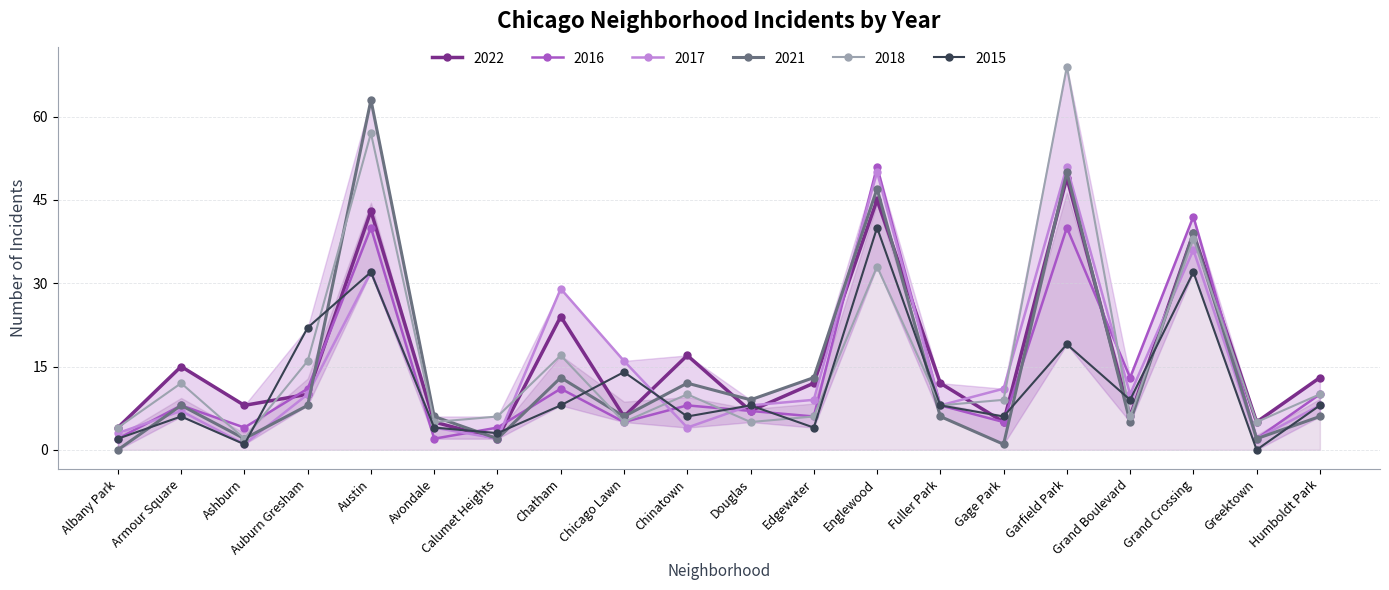

What is the average value of the 2018 series?

16